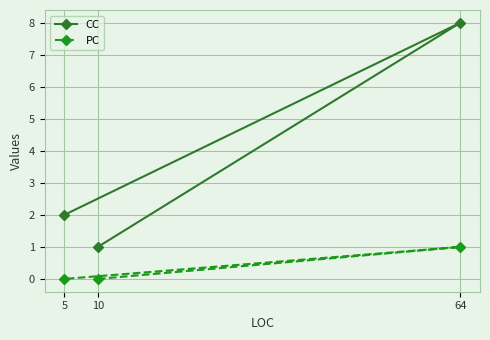

Rank the series by their maximum value, from lowest to highest.

PC, CC